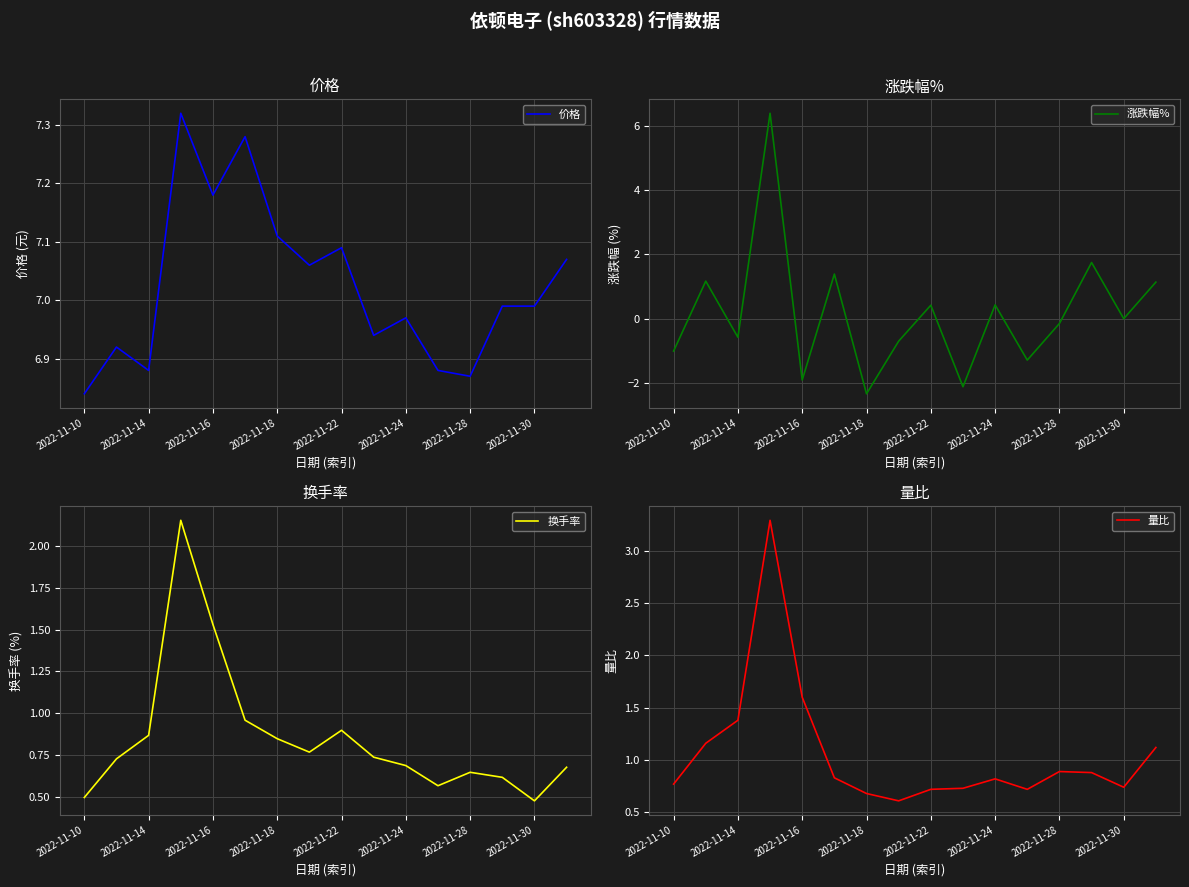

Which category has the lowest value in the 价格 series?

2022-11-10